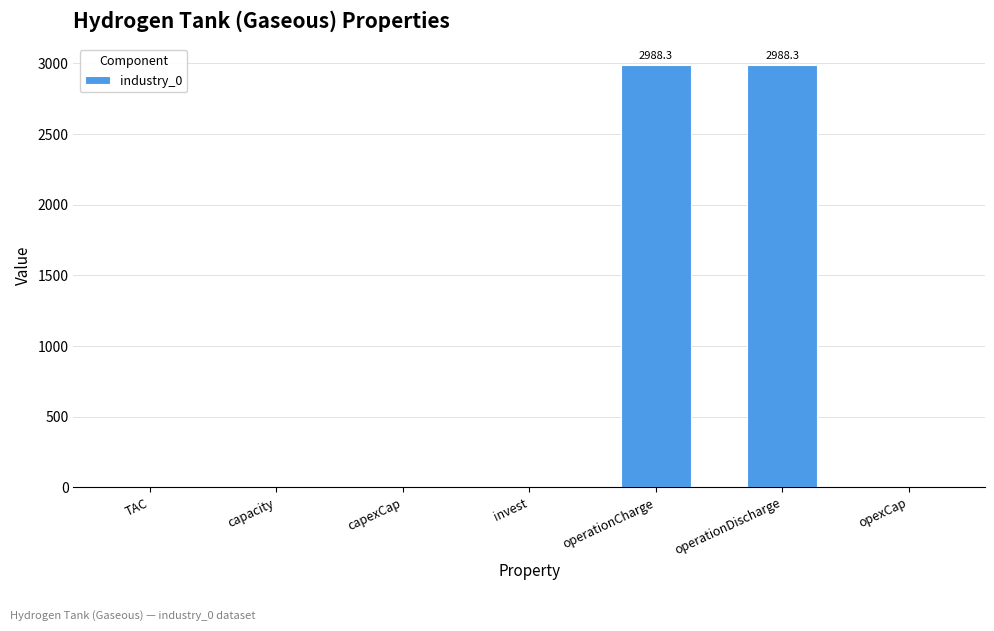

What is the sum of all values?

5982.4